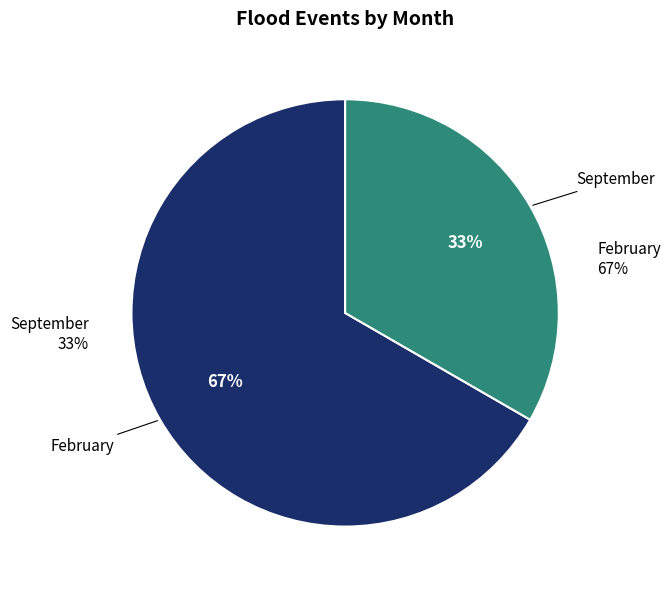

To the nearest percent, what is the difference between the February and September slice percentages?

33%